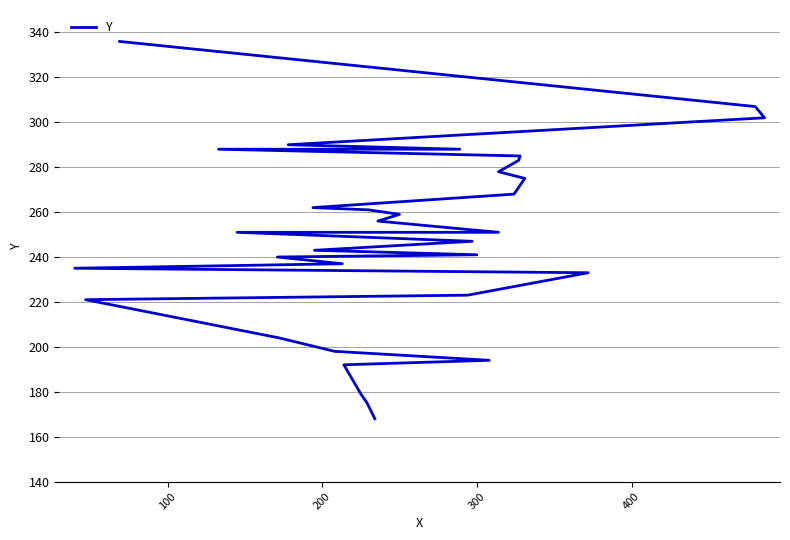

The value at 27 is 490. True or false?

False